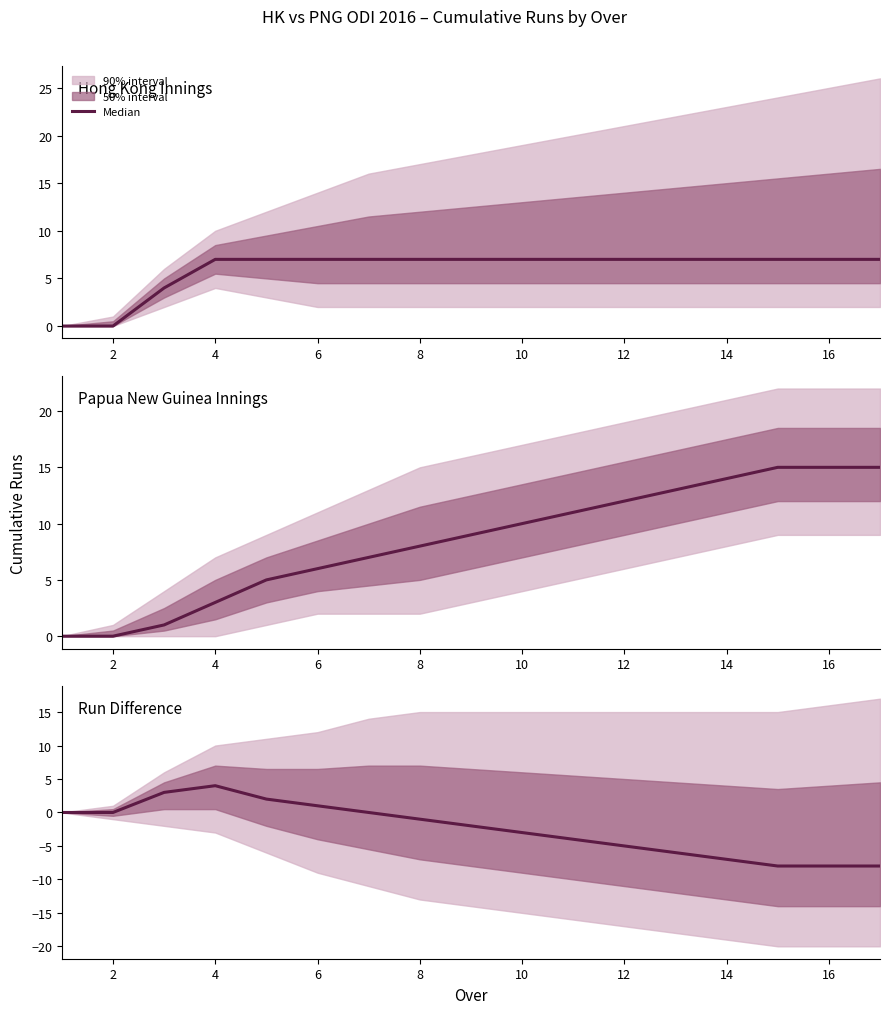

What is the change in value from 4 to 13?

-10